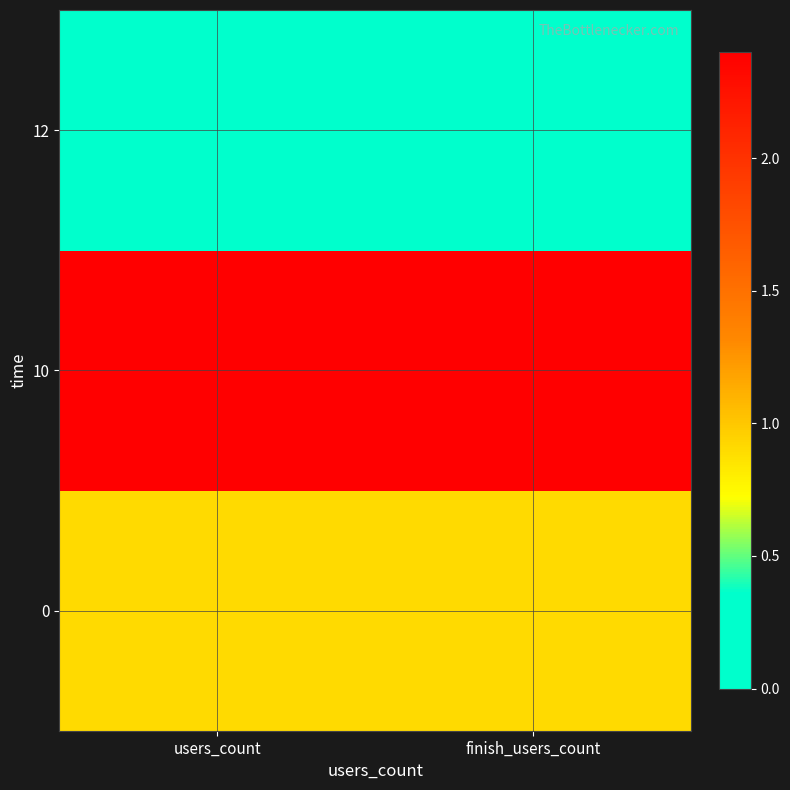

Reading left to right, transcribe all the data shown in this chart.

0: users_count=0.9	finish_users_count=0.9
10: users_count=2.4	finish_users_count=2.4
12: users_count=0.0	finish_users_count=0.0